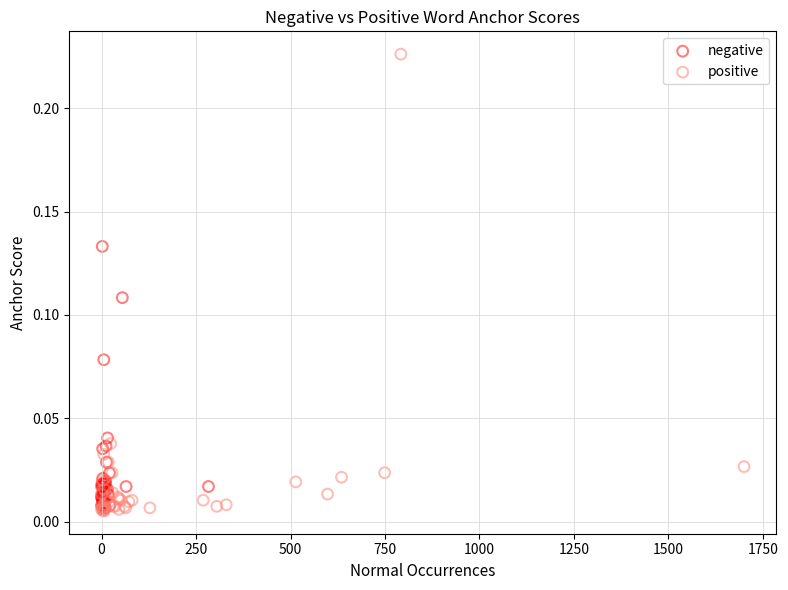

What are all the series names shown in the legend?

negative, positive